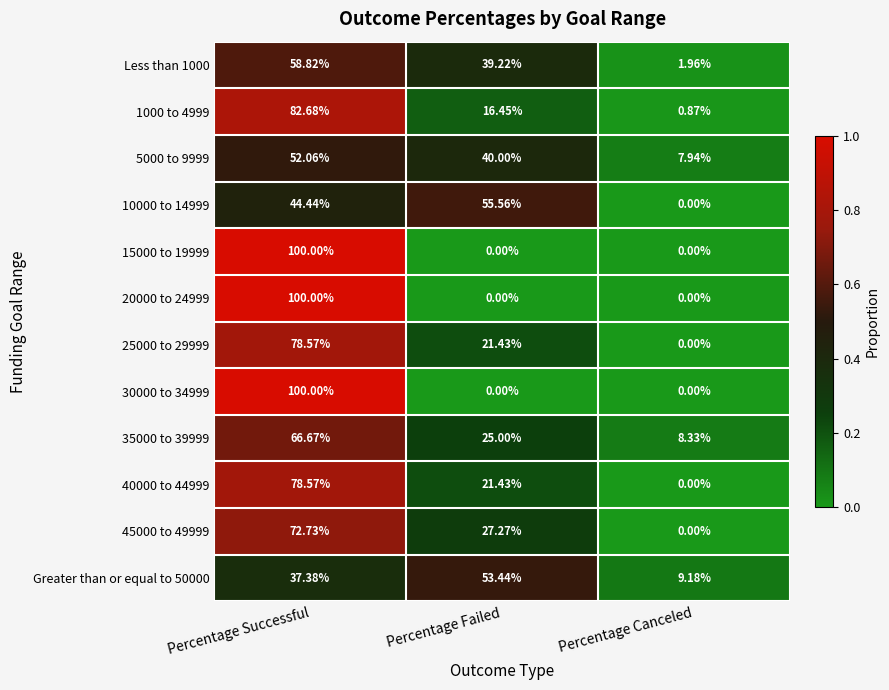

At which label does 1000 to 4999 reach its peak?

Percentage Successful